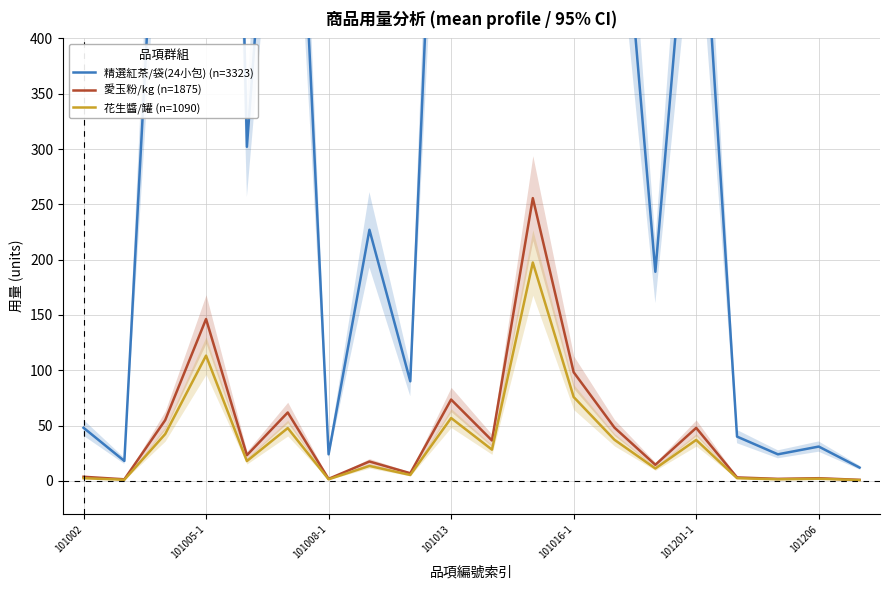

Reading left to right, what are all the values shown in this chart?

精選紅茶/袋(24小包) (n=3323): 48.0	18.0	714.0	1902.0	302.0	804.0	24.0	227.0	90.0	956.0	474.0	3323.0	1276.0	625.0	189.0	623.0	40.0	24.0	31.0	12.0
愛玉粉/kg (n=1875): 3.7	1.4	54.9	146.3	23.2	61.8	1.8	17.5	6.9	73.5	36.5	255.6	98.2	48.1	14.5	47.9	3.1	1.8	2.4	0.9
花生醬/罐 (n=1090): 2.4	1.0	42.3	113.2	17.9	47.7	1.4	13.5	5.3	56.8	28.2	197.4	75.8	37.1	11.2	37.0	2.4	1.4	1.9	0.7